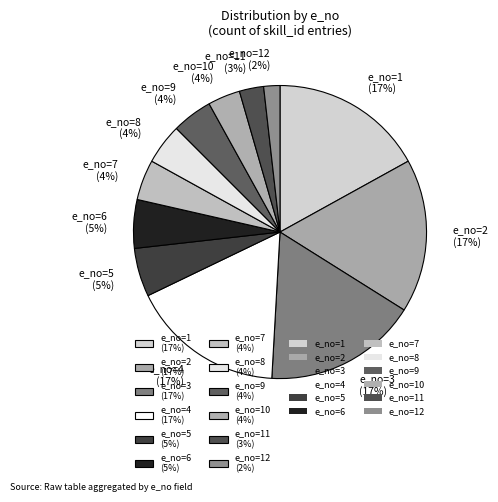

Between e_no=10 (4%) and e_no=3 (17%), which is larger?

e_no=3 (17%)